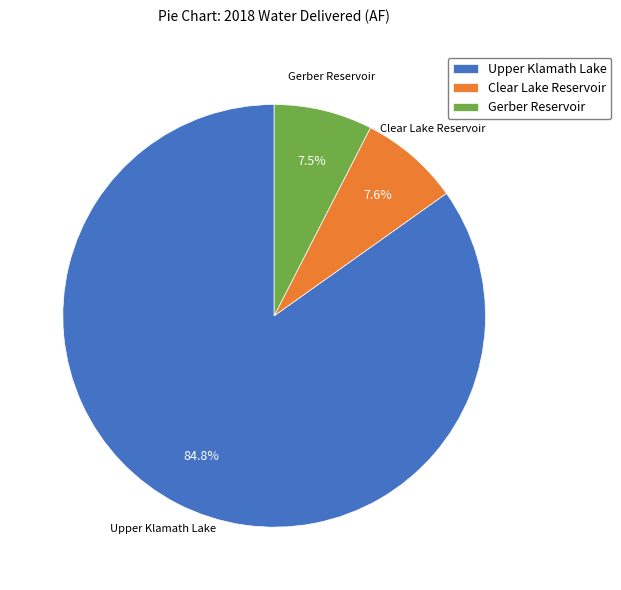

To the nearest percent, what portion does Clear Lake Reservoir represent?

8%